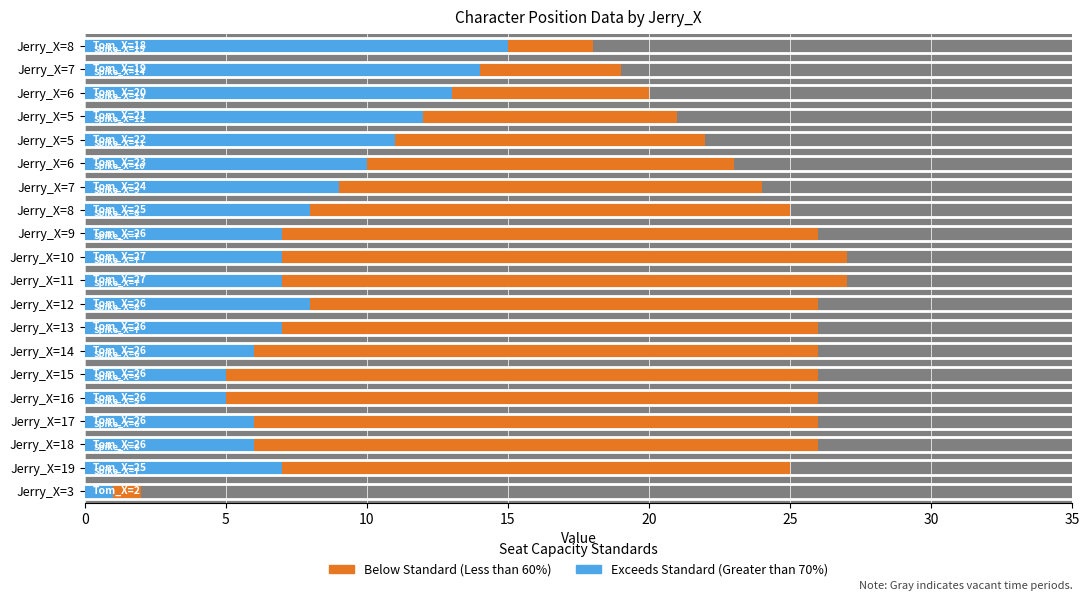

How many data points does each series have?

20